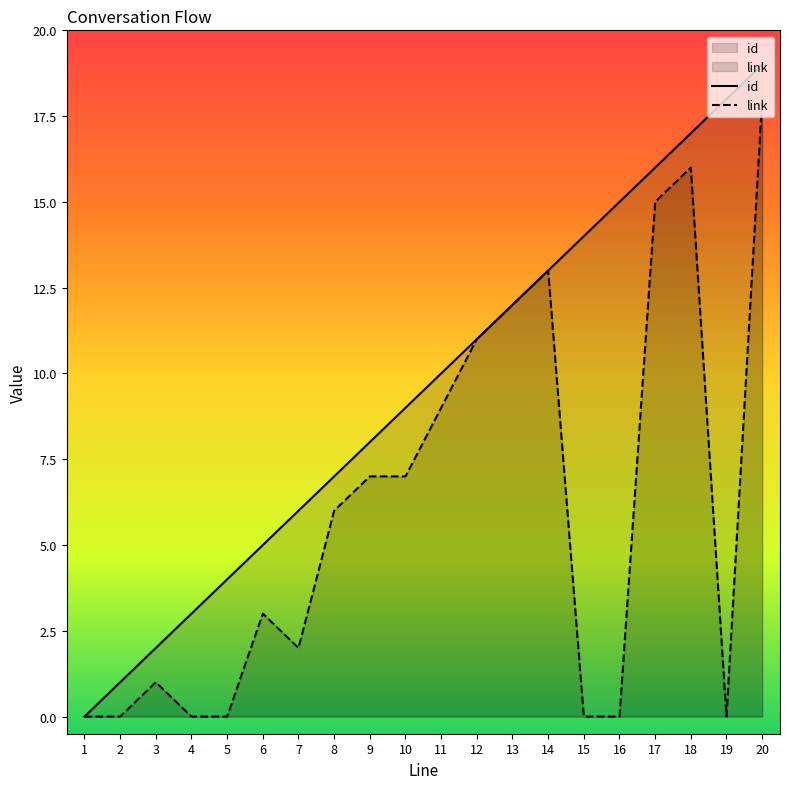

What is the total value across all series at 4?

3